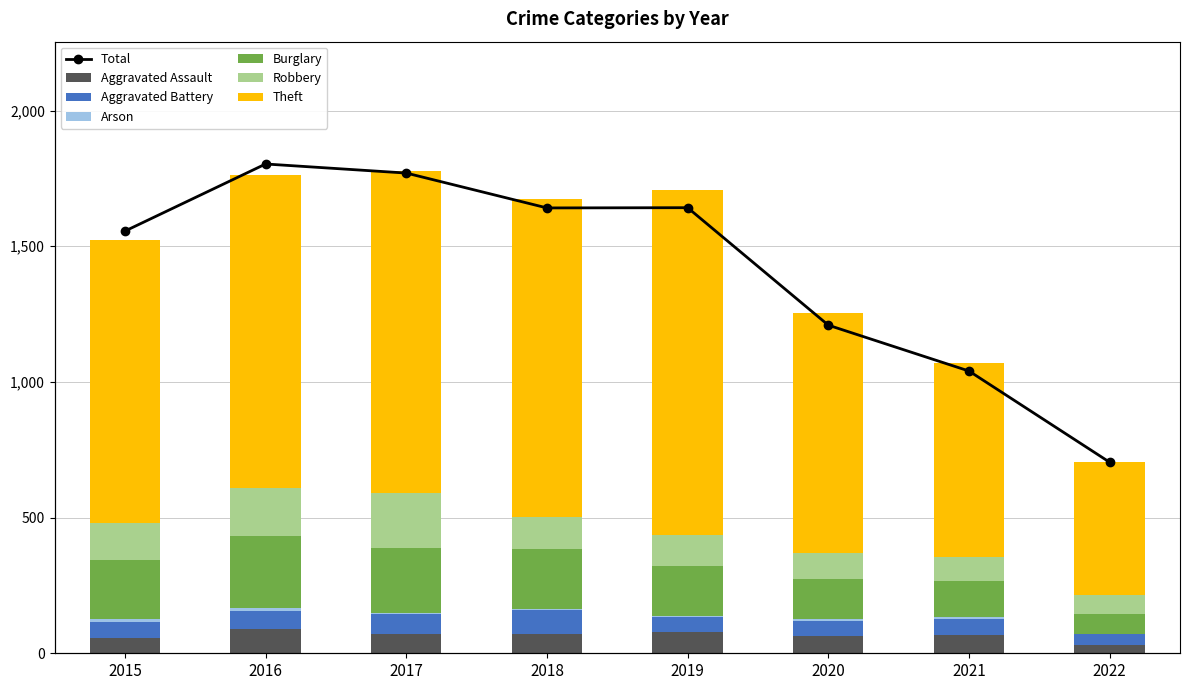

What is the maximum value for Arson?

12